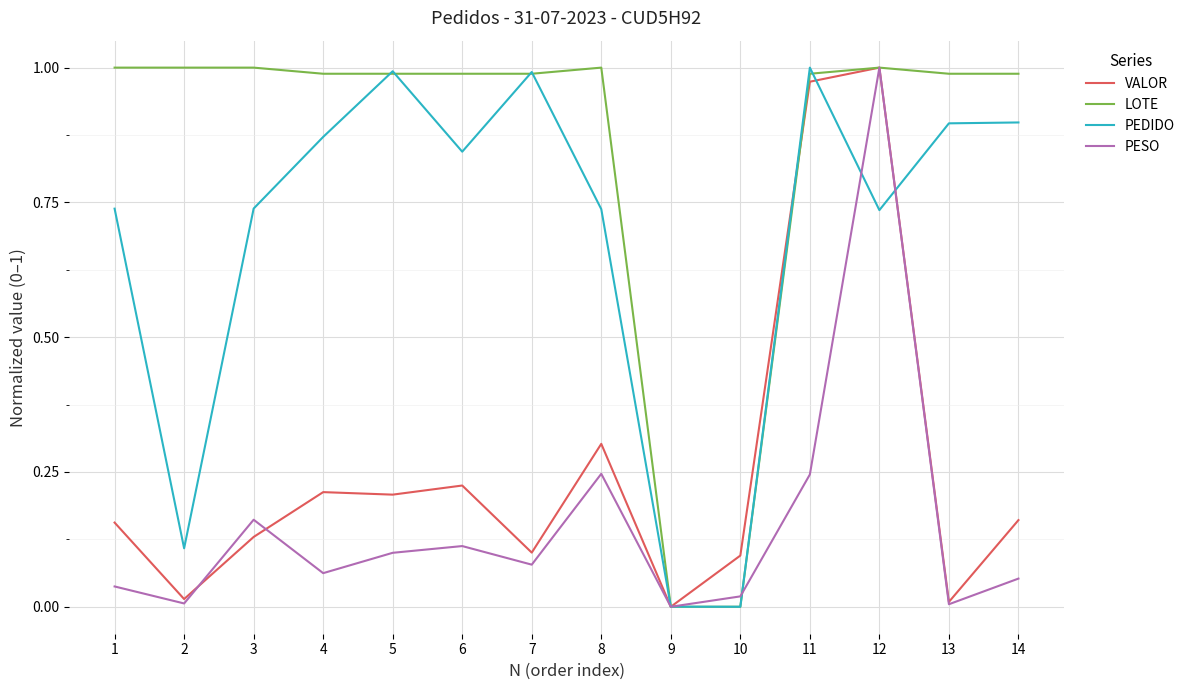

True or false: PEDIDO has more than 0 interior local peaks.

True